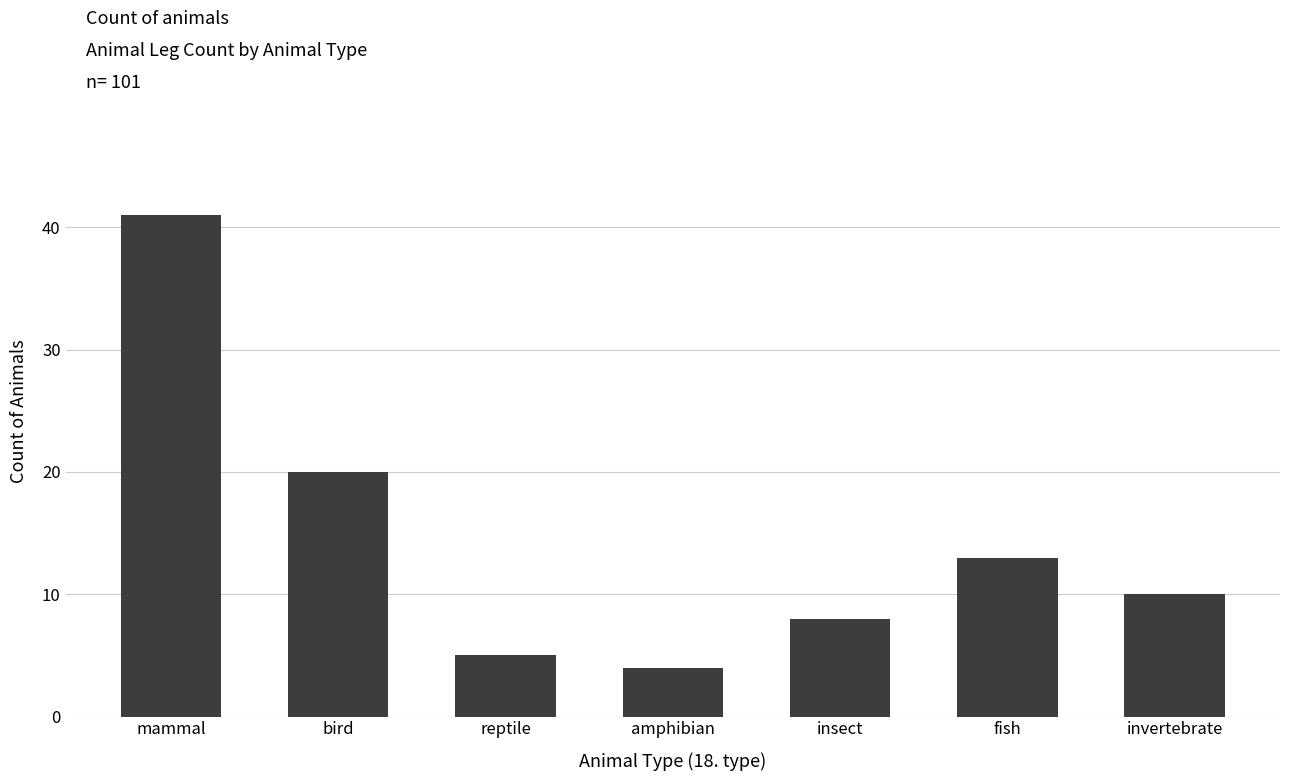

What is the sum of the values at reptile and fish?

18